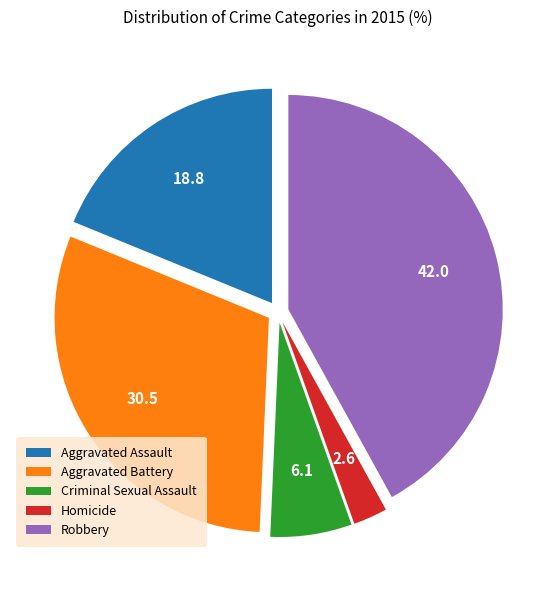

Which category has the biggest portion of the pie?

Robbery